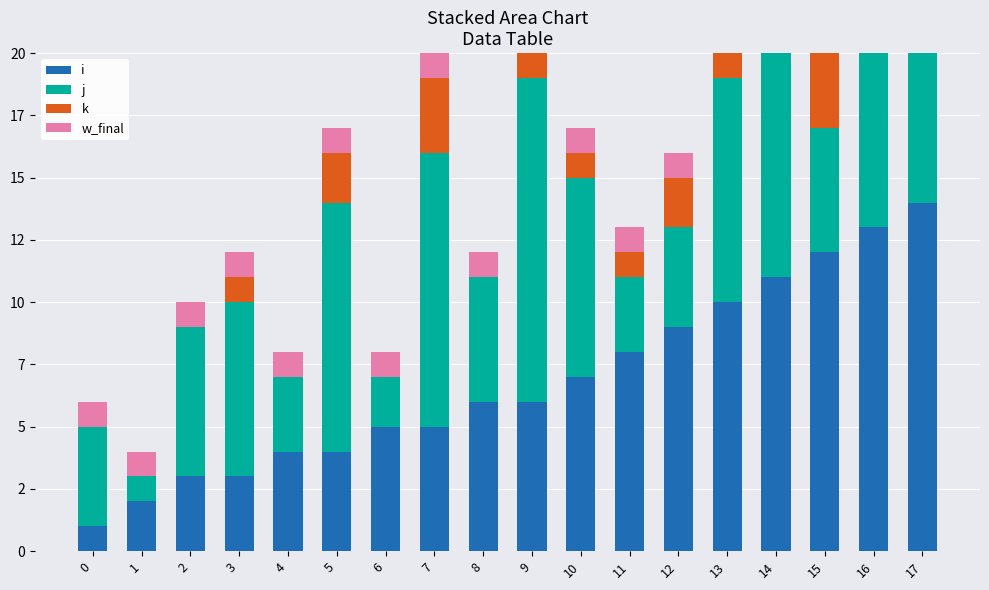

At which category is the sum across all series the highest?

16